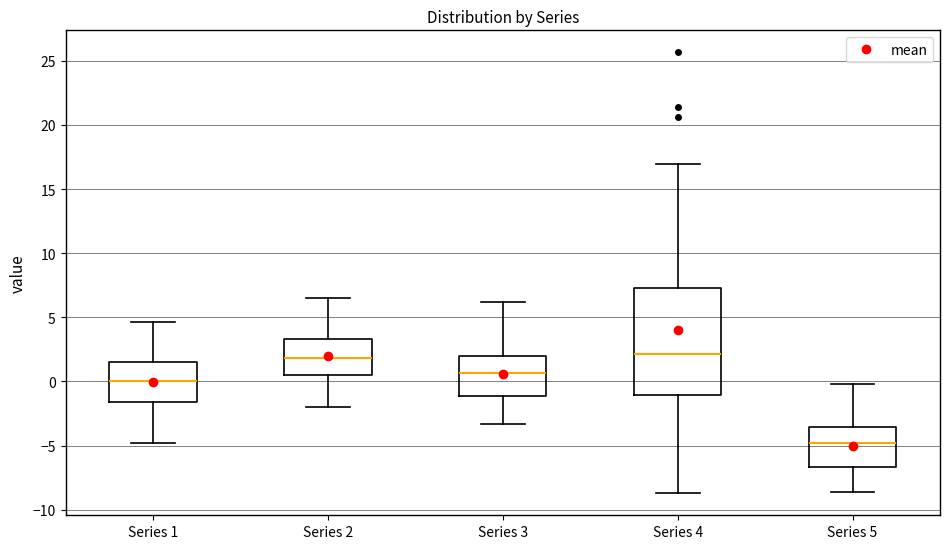

Reading left to right, transcribe this box plot: for each box, give where its median line is, the range the box spans, and where its two whiskers end, as read against the y-axis. The values are not printed on the chart, so give them approximately, as read against the axis.

Series 1: median 0.0, box -1.5 to 1.5, whiskers -5.0 to 4.5
Series 2: median 2.0, box 0.5 to 3.5, whiskers -2.0 to 6.5
Series 3: median 0.5, box -1.0 to 2.0, whiskers -3.5 to 6.0
Series 4: median 2.0, box -1.0 to 7.5, whiskers -8.5 to 17.0
Series 5: median -5.0, box -6.5 to -3.5, whiskers -8.5 to 0.0